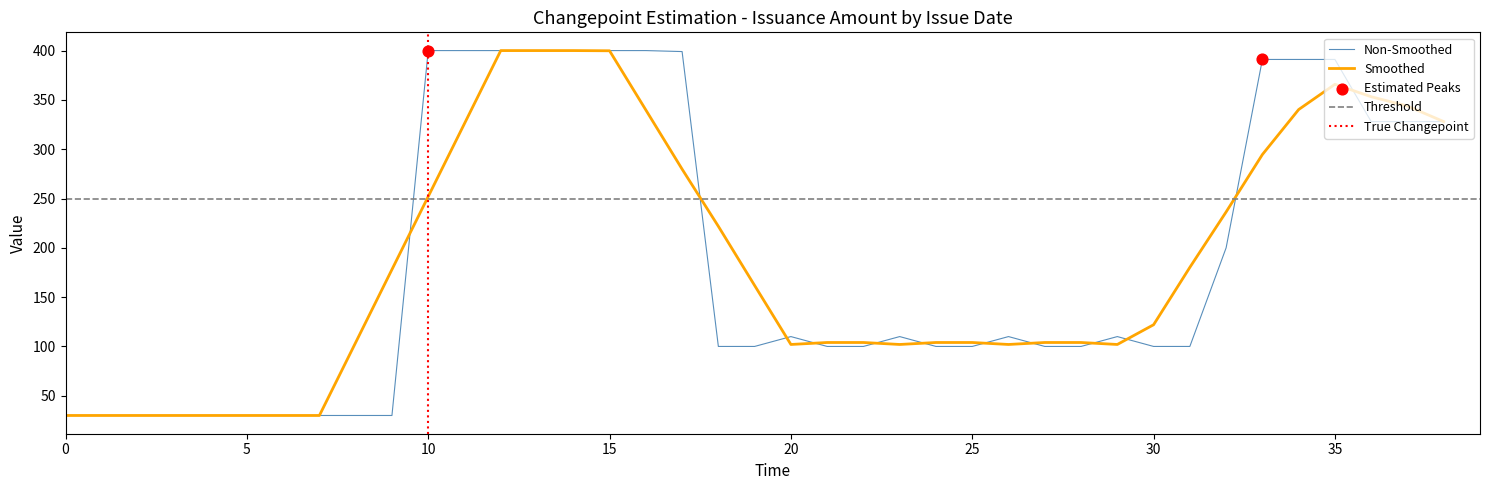

The value of Non-Smoothed at 10 is 89.7. True or false?

False